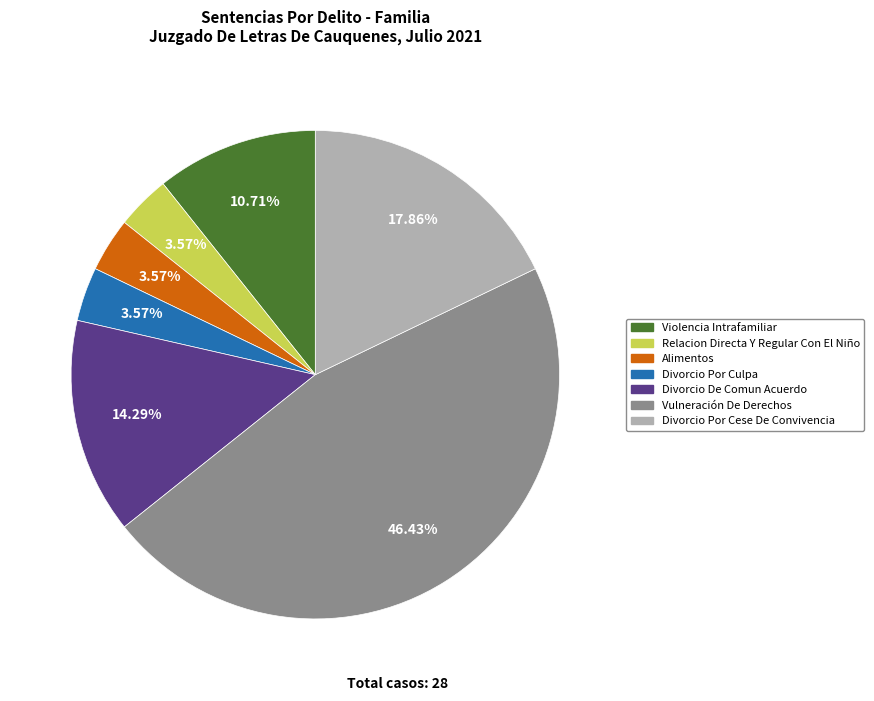

What percentage do Divorcio De Comun Acuerdo and Vulneración De Derechos together represent?

60.7%